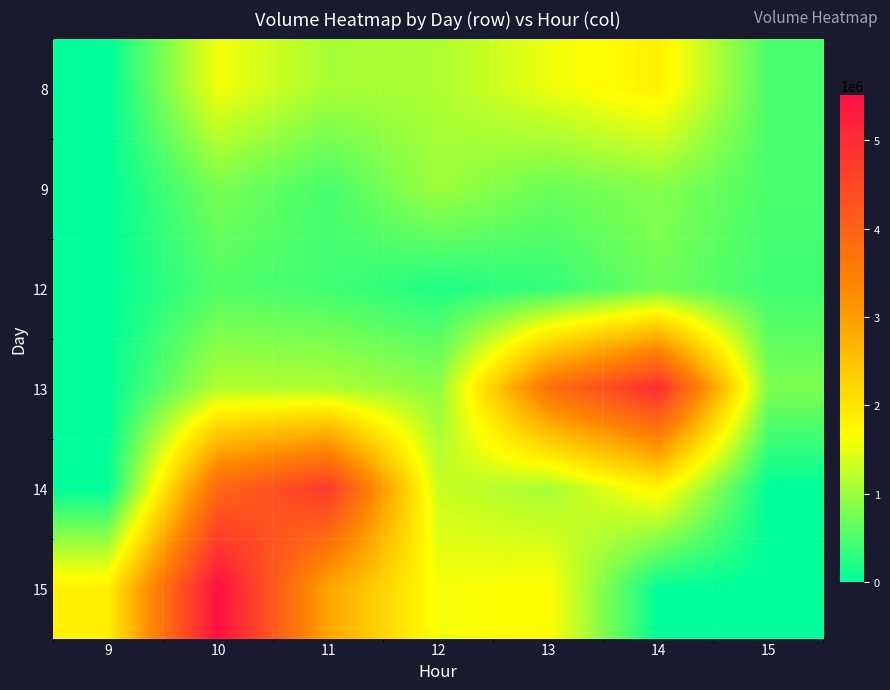

Count the number of categories in the chart.

7